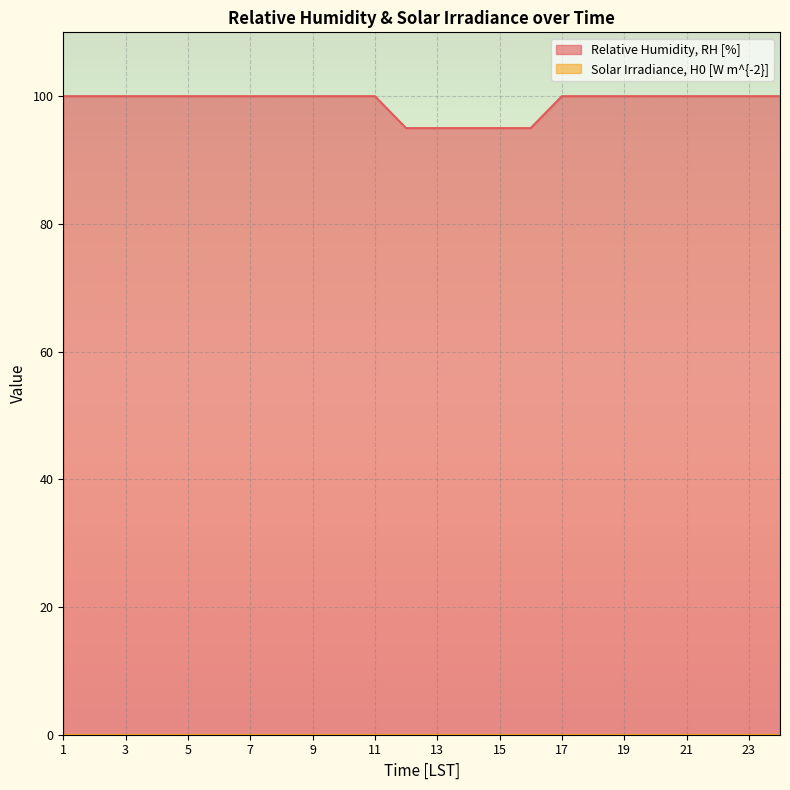

What is the approximate value at 14?

95